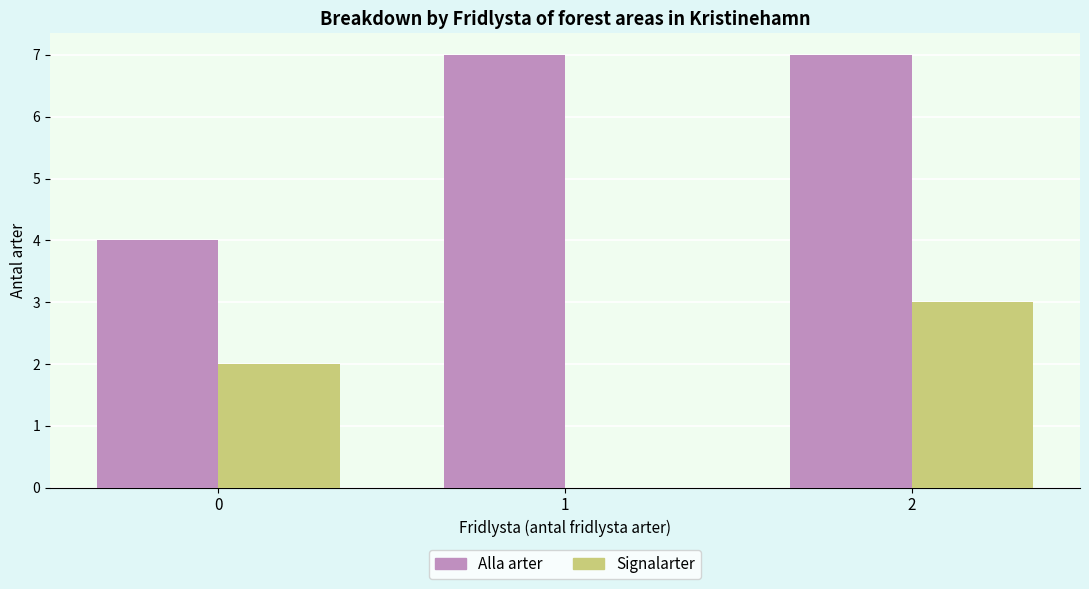

What is the total value across all series at 1?

7